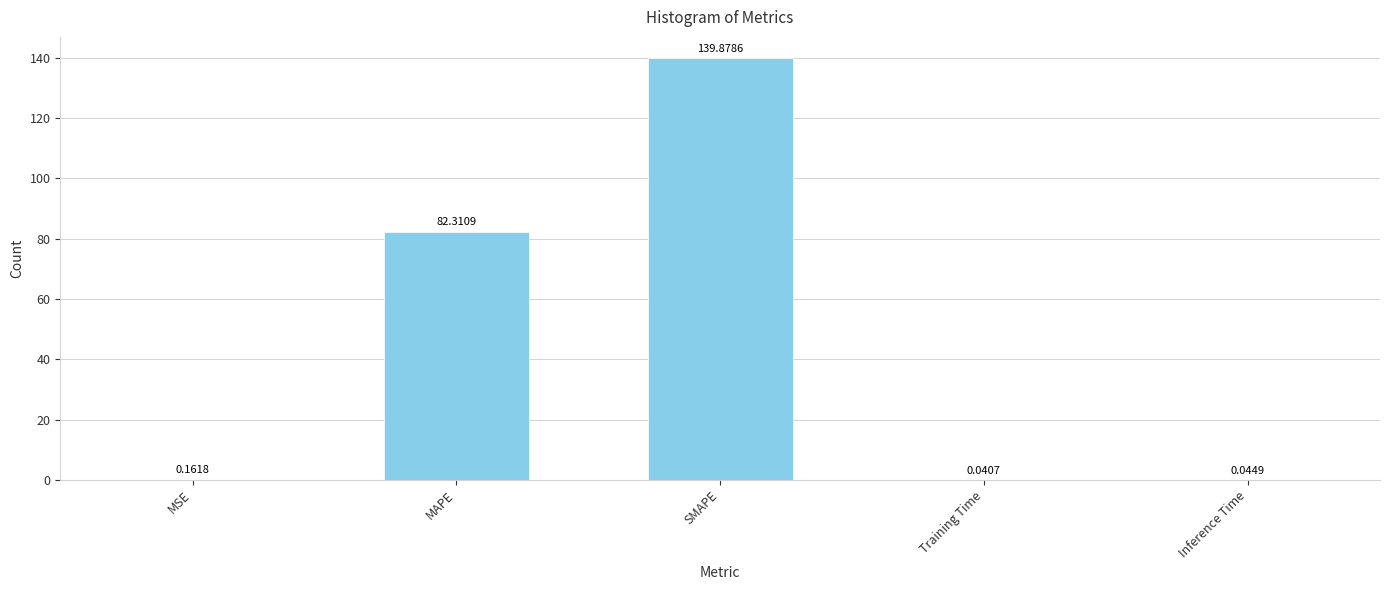

Which has a higher value, Inference Time or MAPE?

MAPE